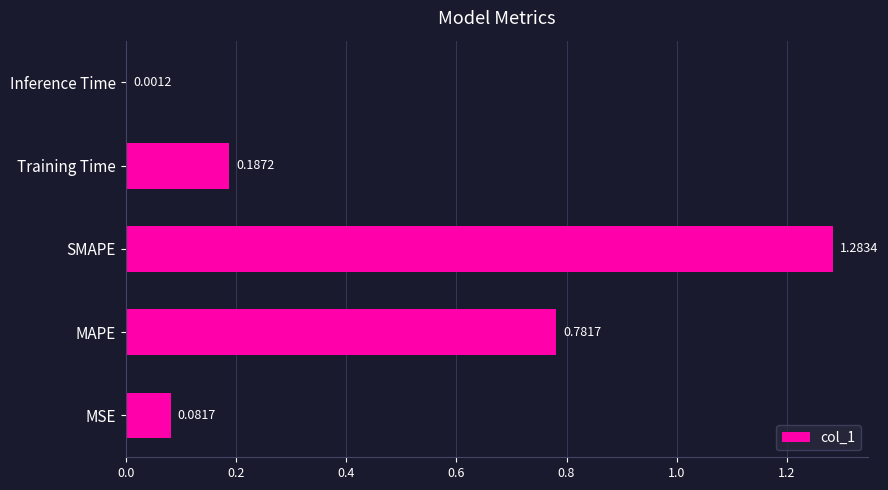

What is the sum of the values at MAPE and SMAPE?

2.1